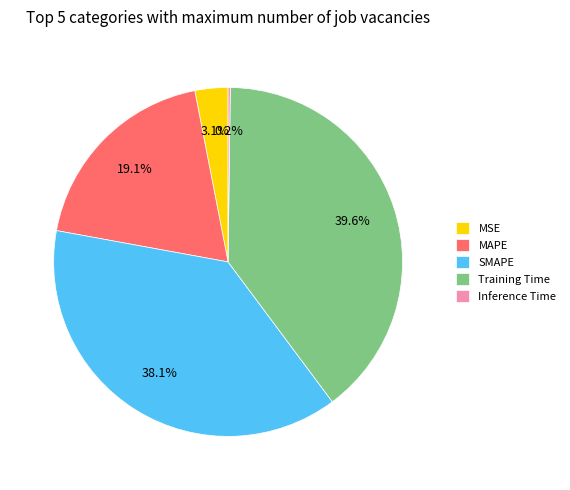

Between MSE and MAPE, which is larger?

MAPE